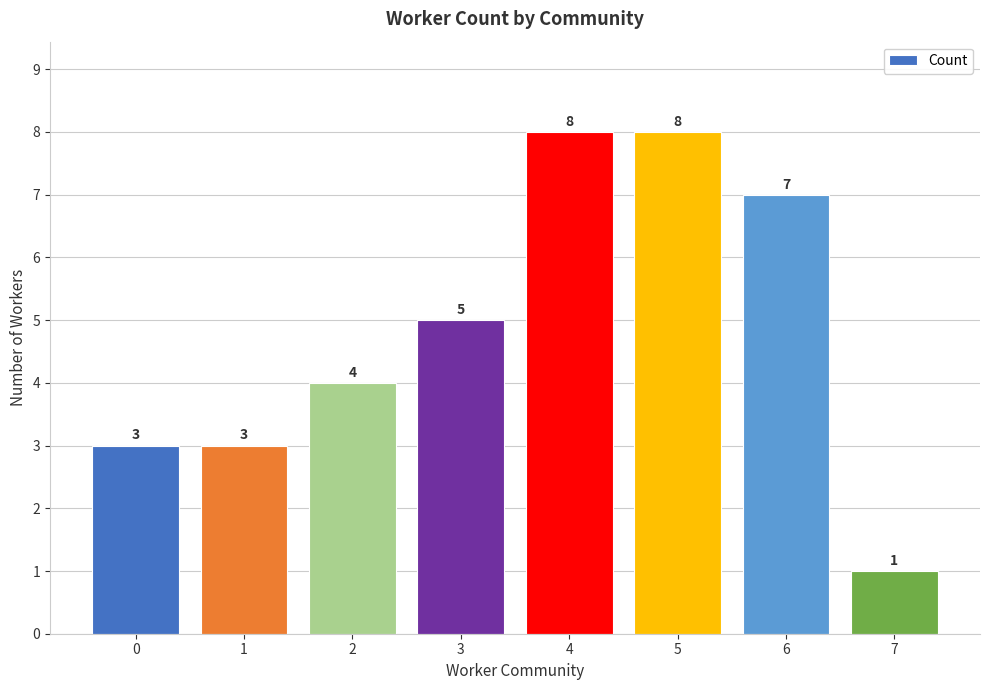

What is the change in value from 0 to 5?

+5